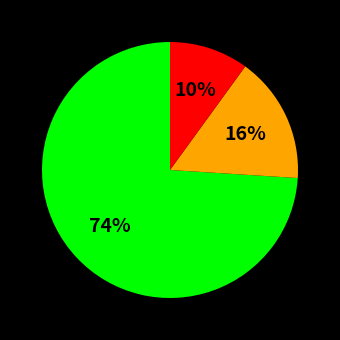

To the nearest percent, what is the average slice percentage?

33%